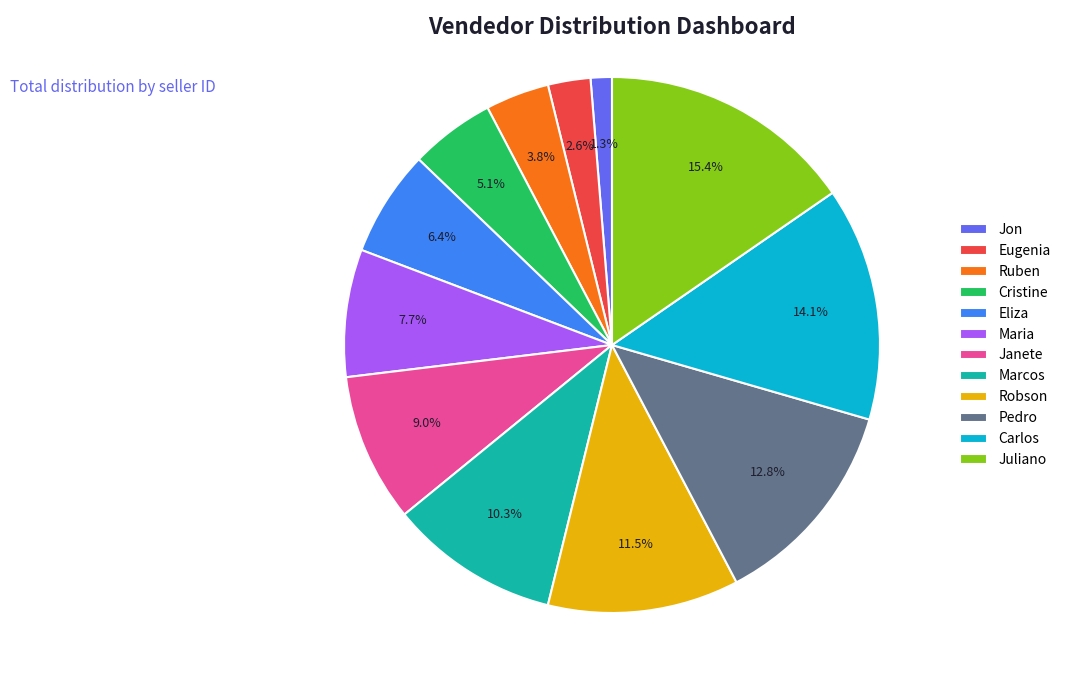

Count the number of slices in the pie.

12